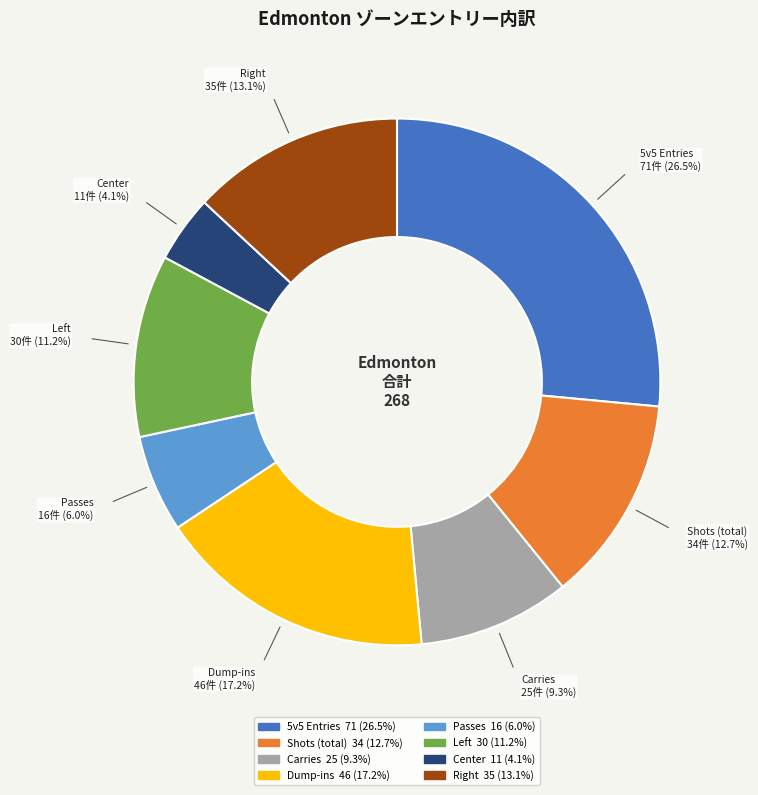

To the nearest percent, what is the average slice percentage?

12%